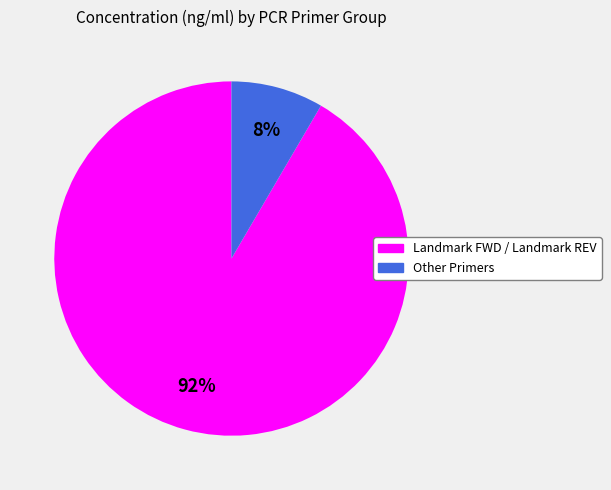

To the nearest percent, what is the average slice percentage?

50%